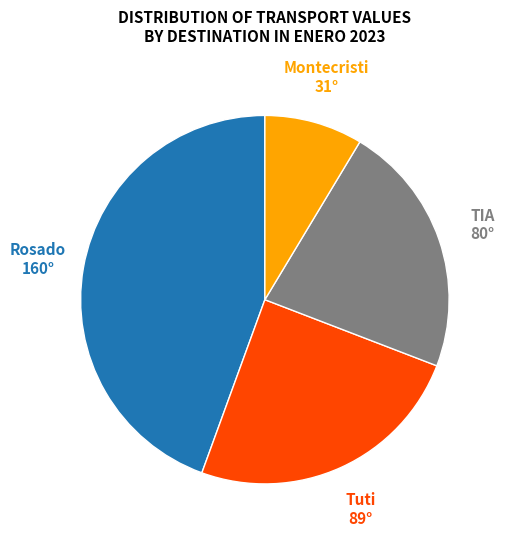

Rank the categories by value from highest to lowest.

Rosado, Tuti, TIA, Montecristi